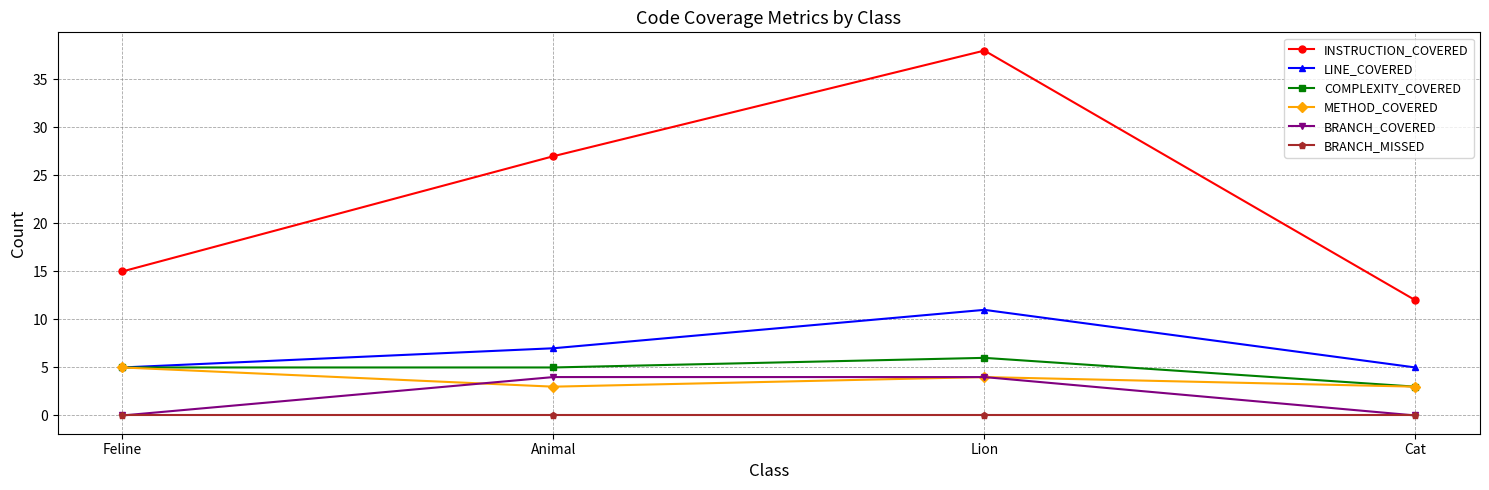

True or false: LINE_COVERED and BRANCH_MISSED cross at least once.

False